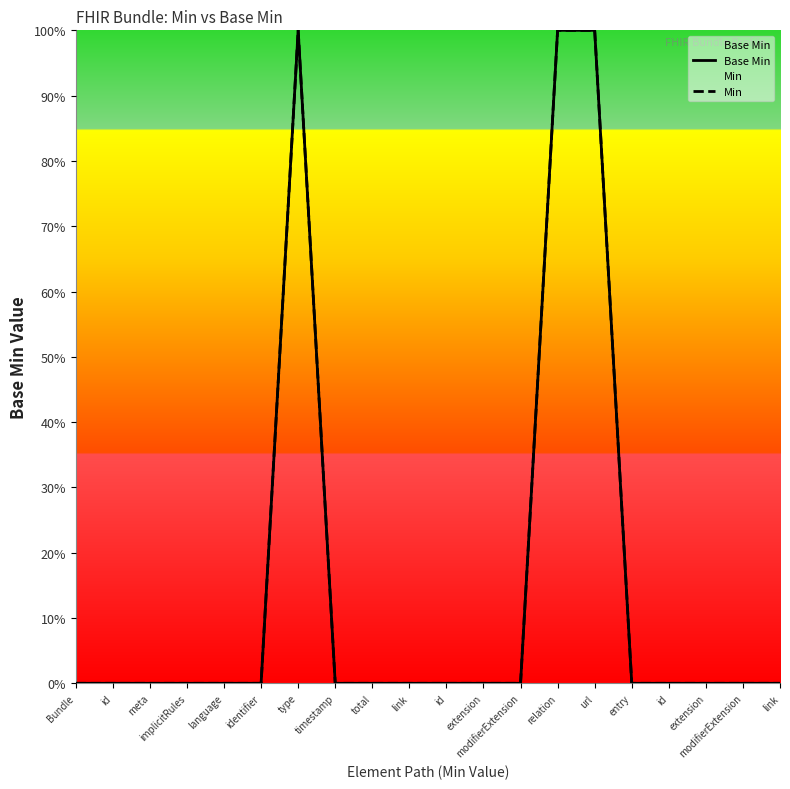

At how many categories does at least one series exceed 68?

3